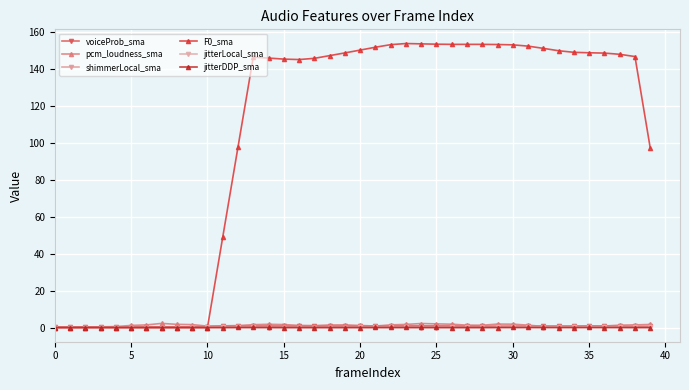

How many series are shown in this chart?

6